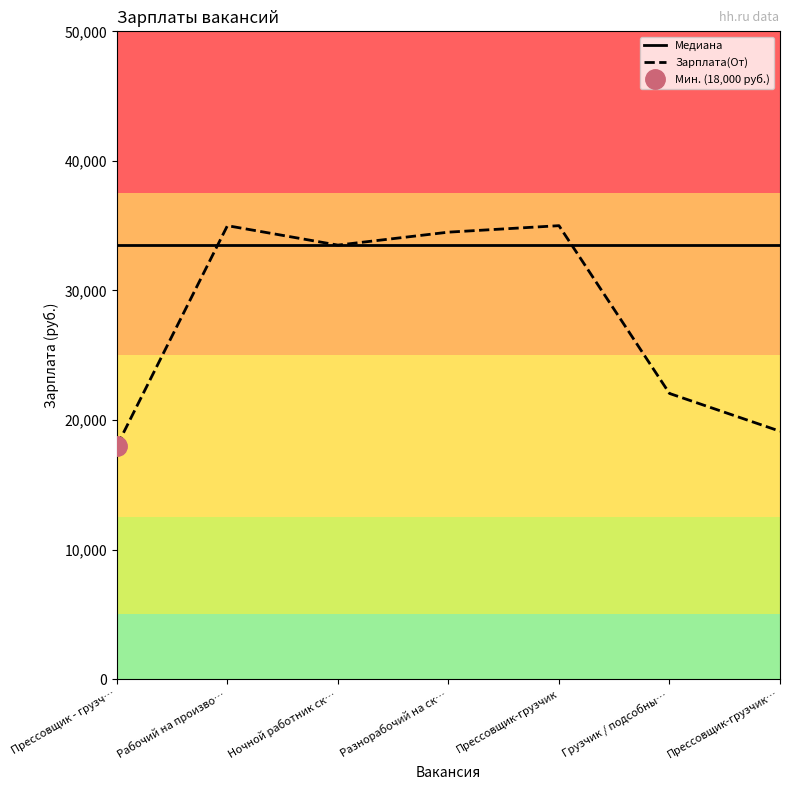

Where is the first local minimum for Зарплата(От)?

Ночной работник ск…